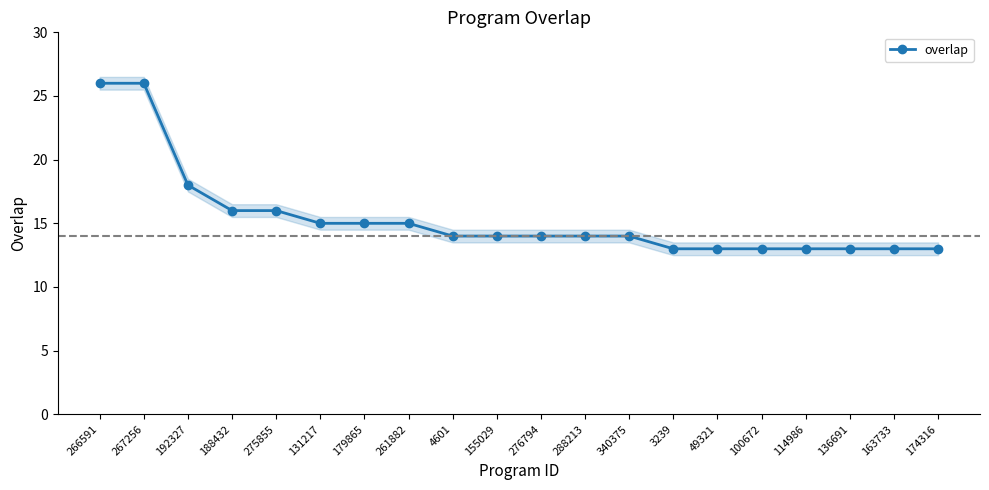

Approximately how many times larger is the value at 155029 compared to 4601?

1.0